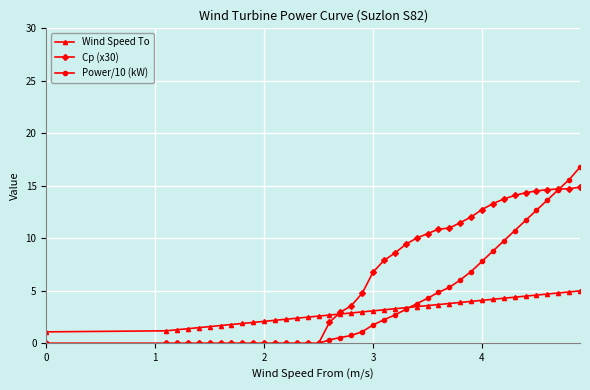

Which series has the largest total across all categories?

Cp (x30)